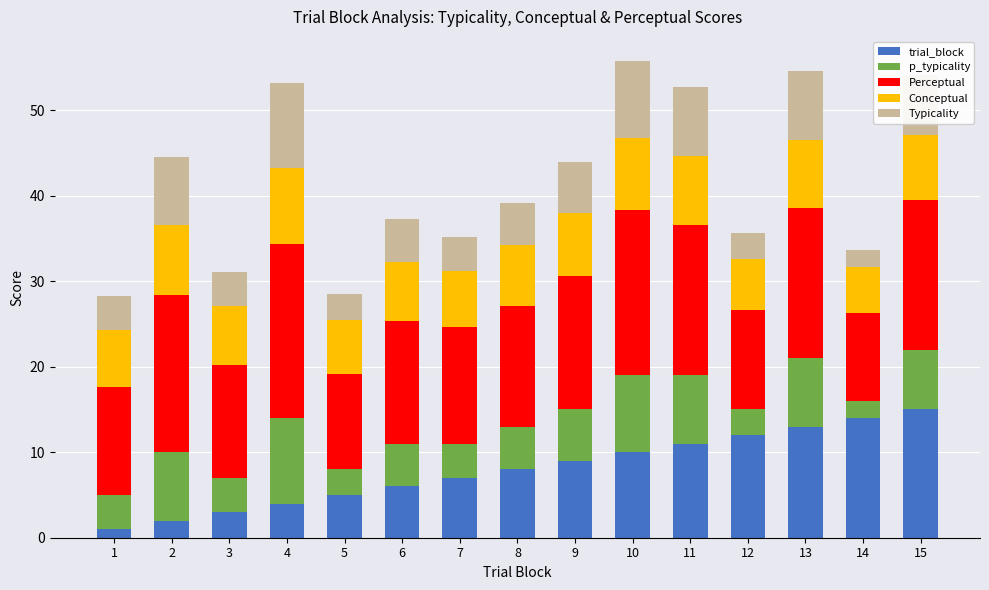

What is the total value across all series at 4?

53.2